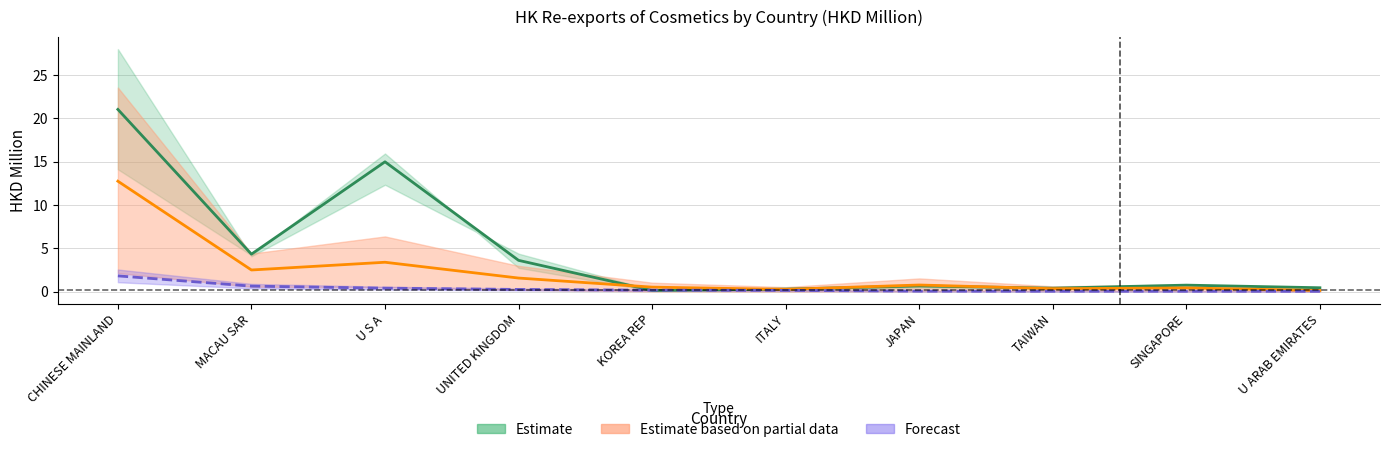

In 201712, how many points are lower than both neighbors (excluding endpoints)?

3